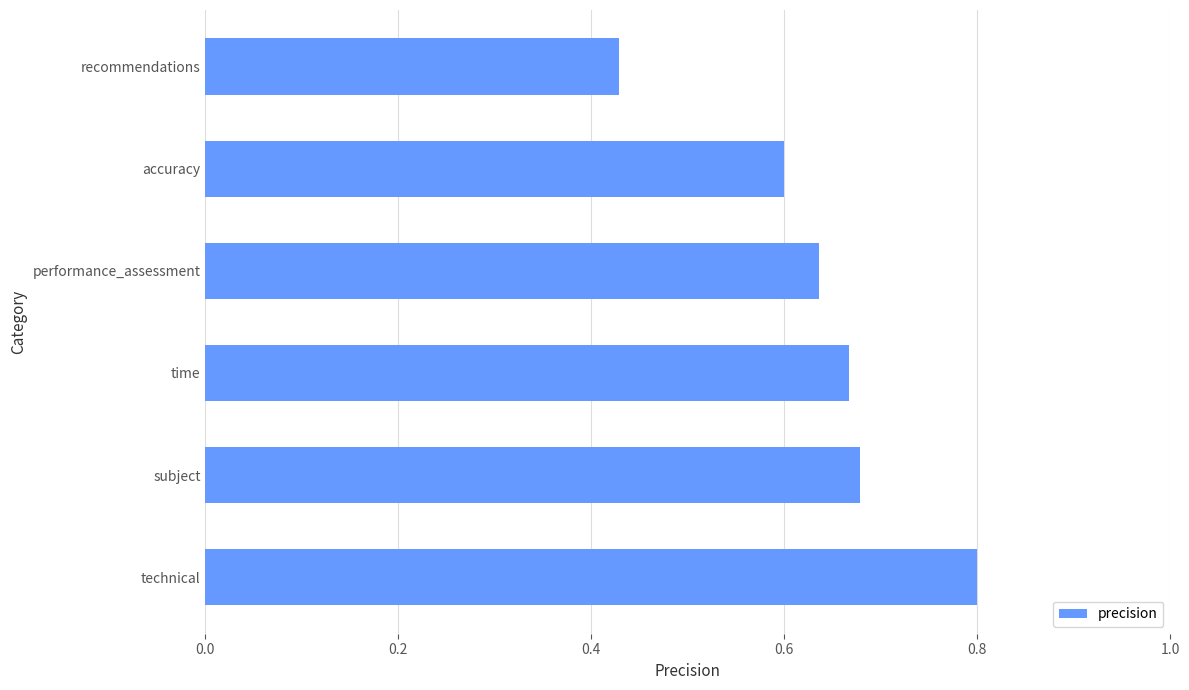

Count the values in the range 0 to 1.

6